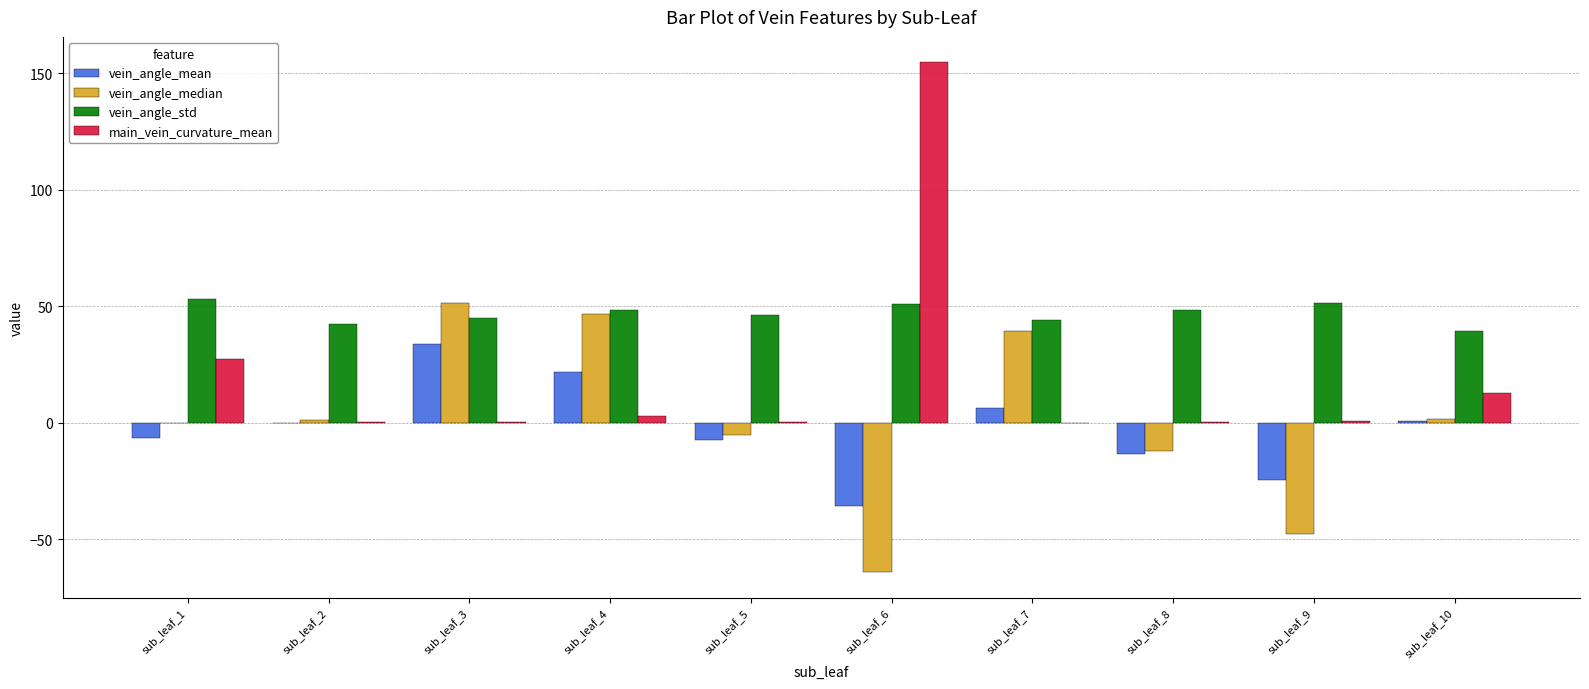

At which label is main_vein_curvature_mean closest to 77?

sub_leaf_1